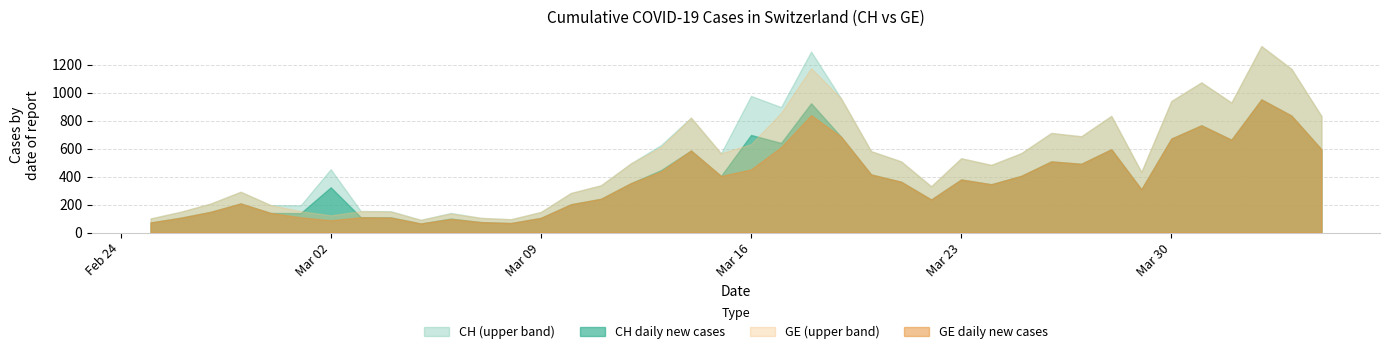

What is the total value across all series at Mar 30?

3220.8